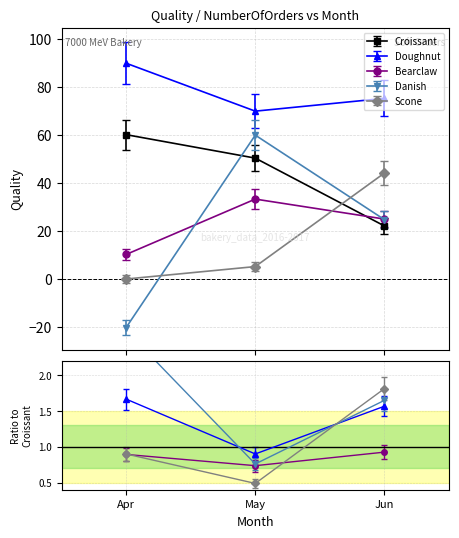

Does the chart display data point markers on the line(s)?

Yes